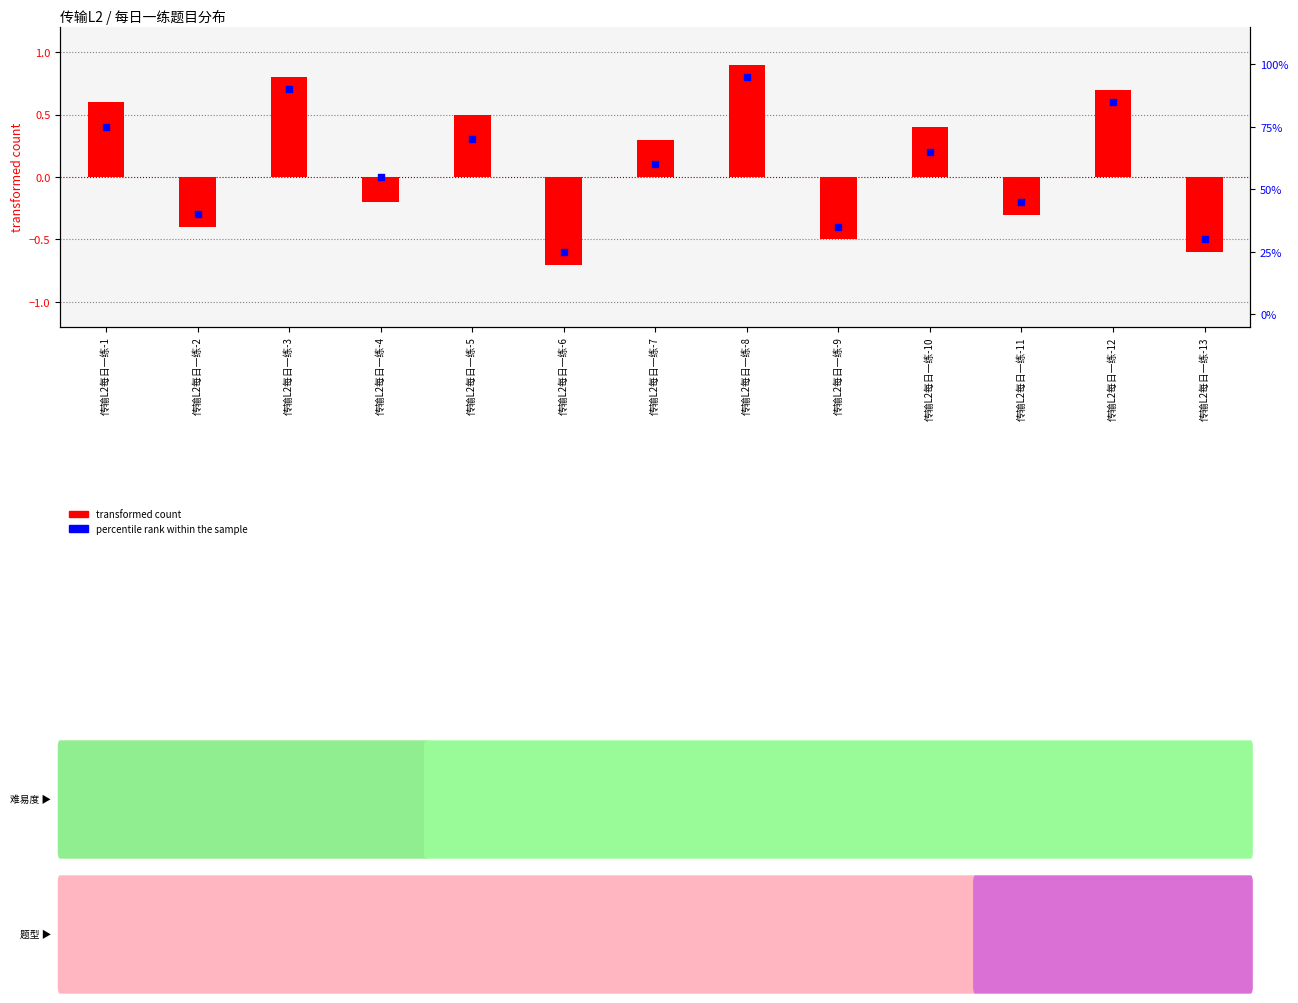

At how many categories does at least one series exceed 81?

3